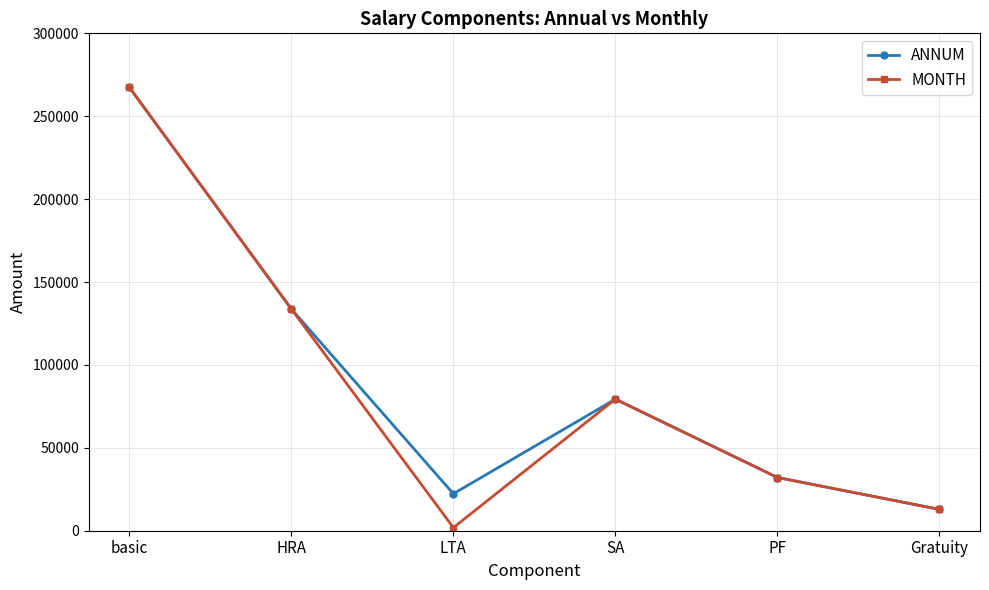

What is the sum of all MONTH values?

527432.7